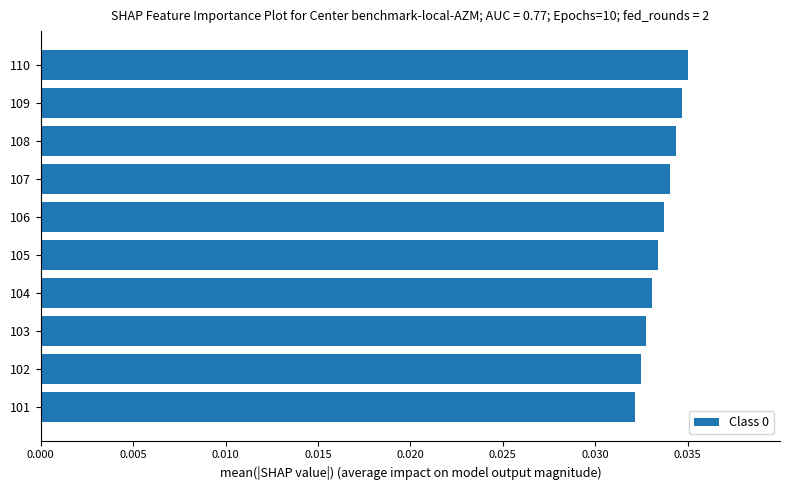

Which has a higher value, 104 or 101?

104